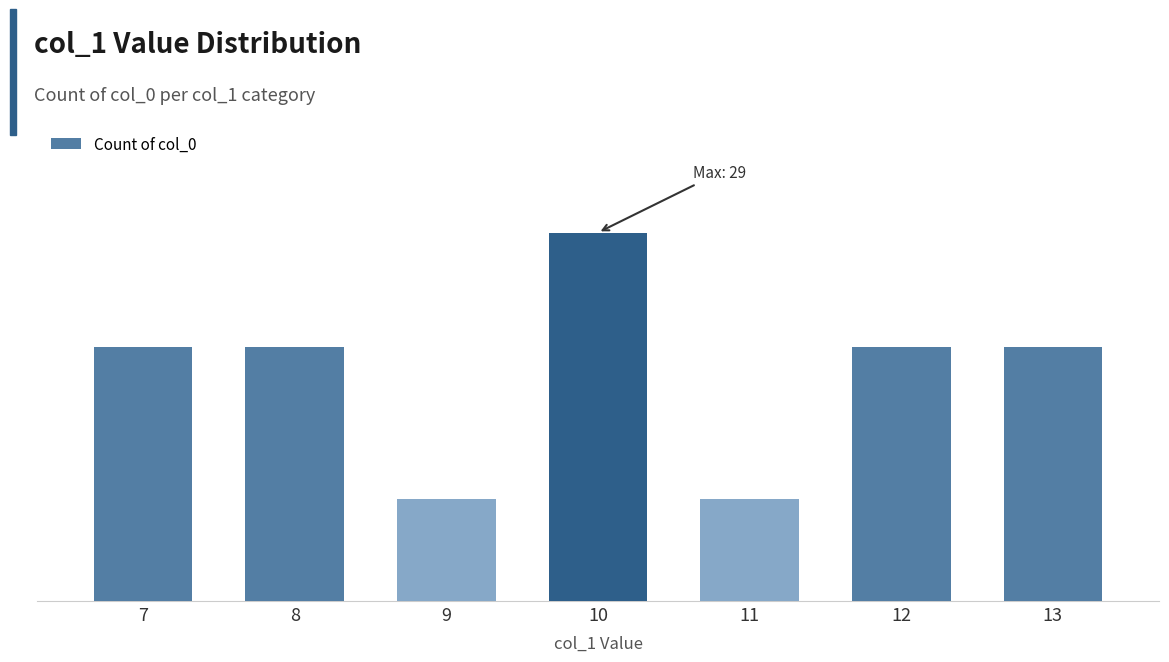

Between 10 and 8, which is larger?

10